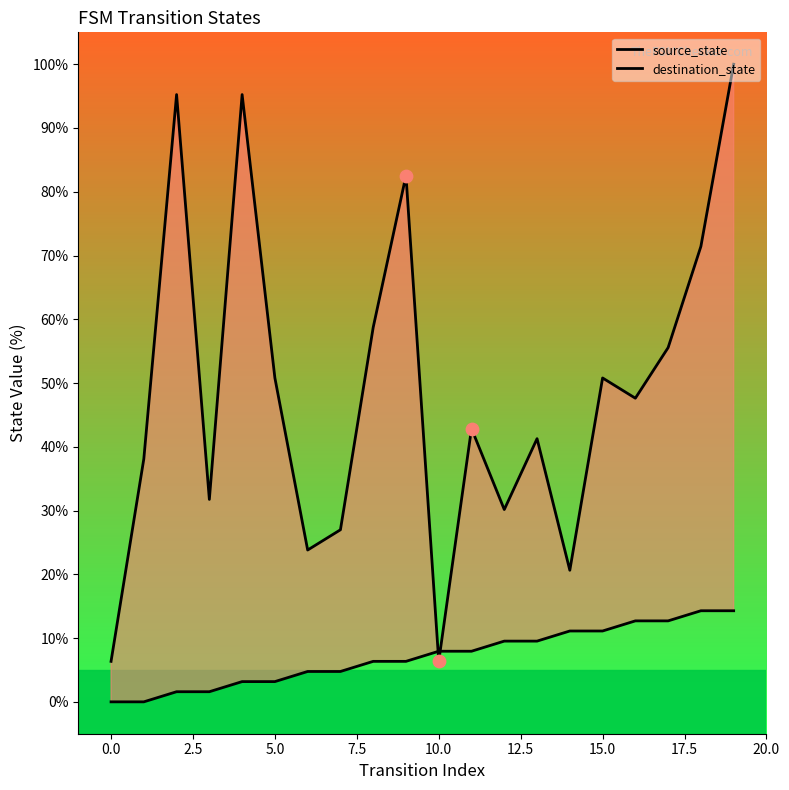

Which series has the widest spread of Y values?

destination_state